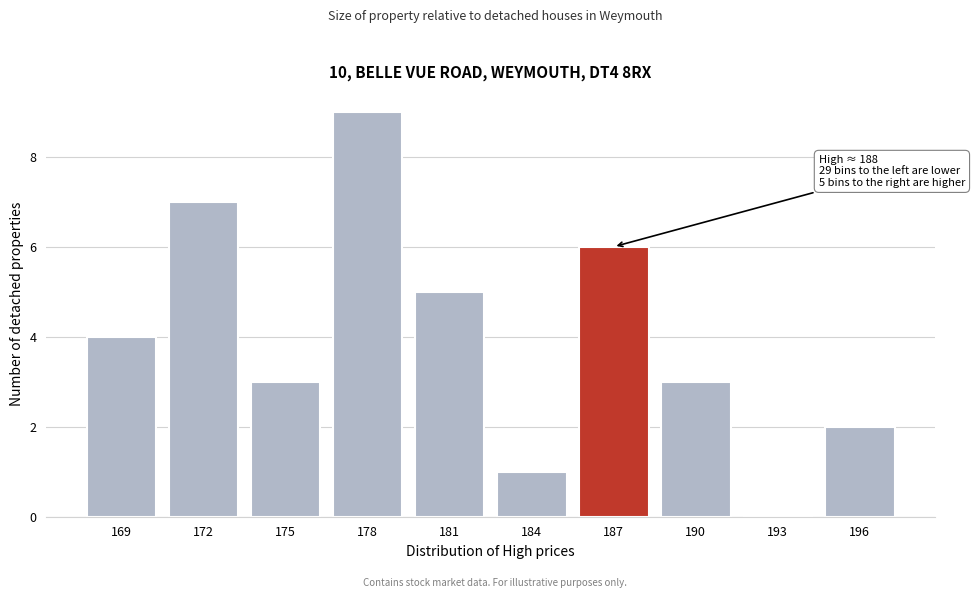

Reading left to right, what are all the values shown in this chart?

169=4	172=7	175=3	178=9	181=5	184=1	187=6	190=3	193=0	196=2